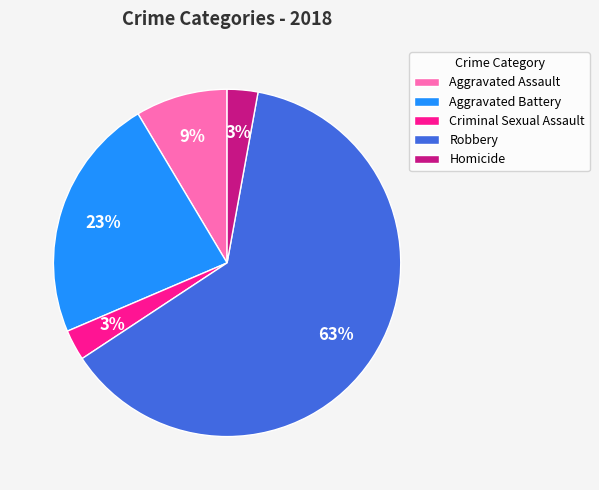

Which category has the biggest portion of the pie?

Robbery